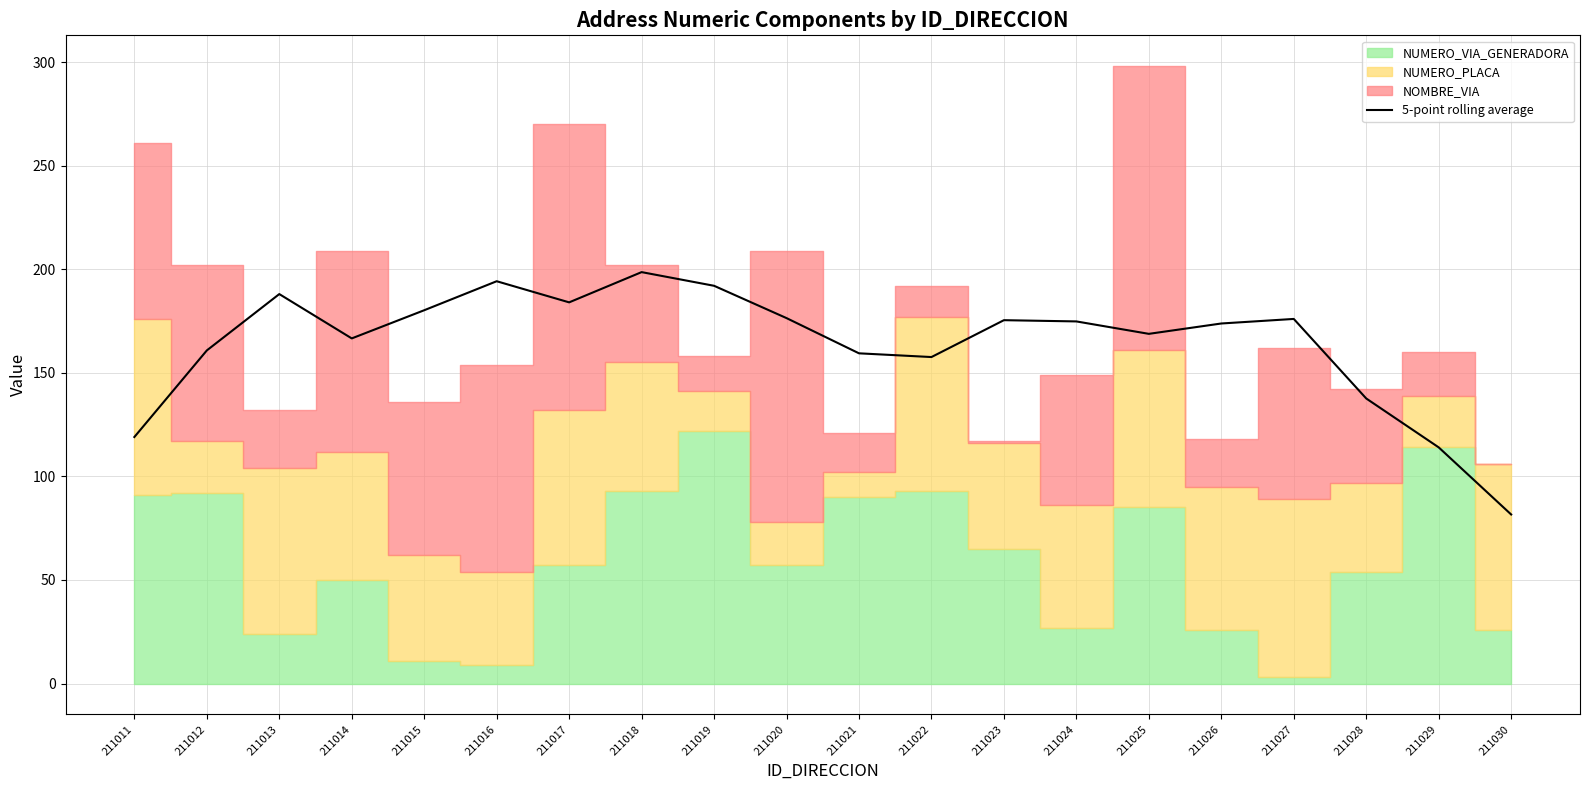

At which category does the chart reach its peak across all series?

211018